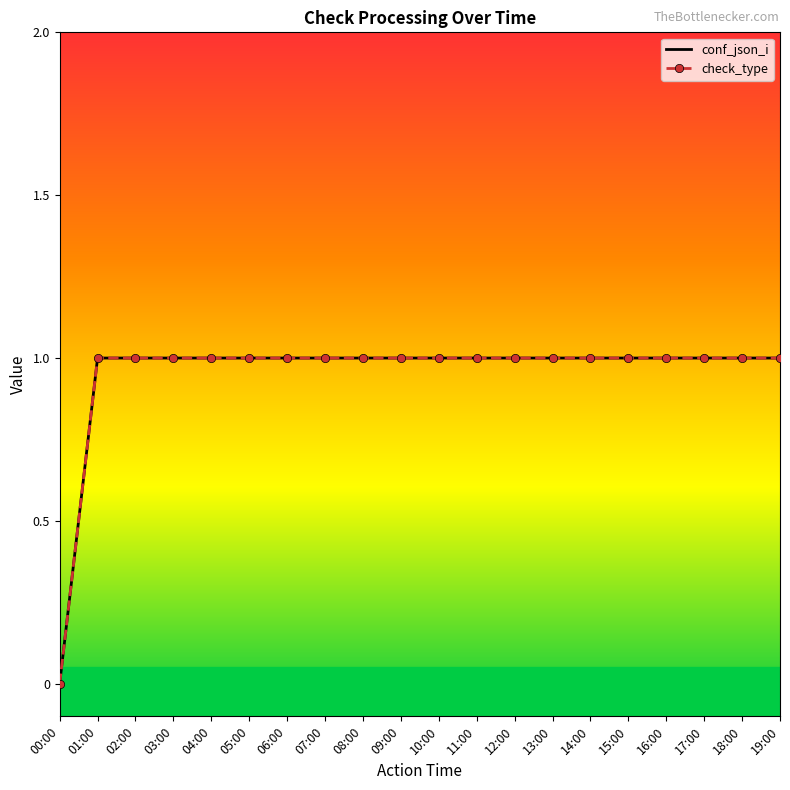

What is the difference between the check_type values at 00:00 and 15:00?

1